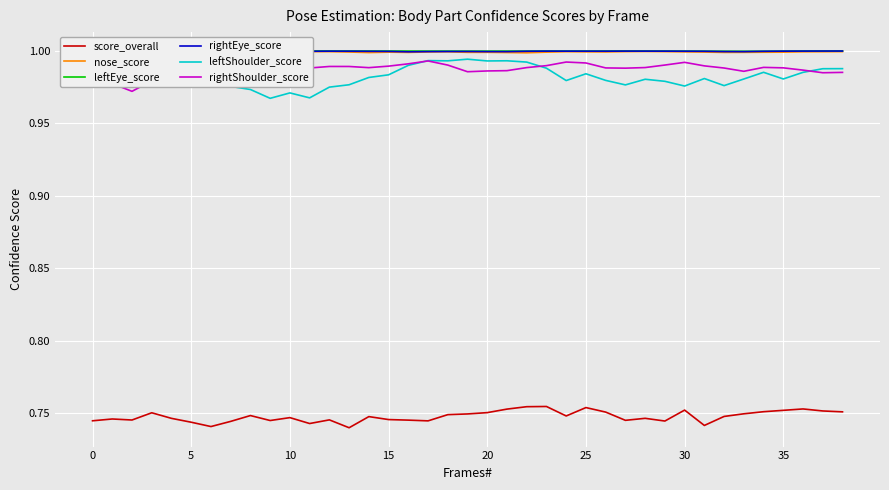

What is the minimum value for rightEye_score?

1.0